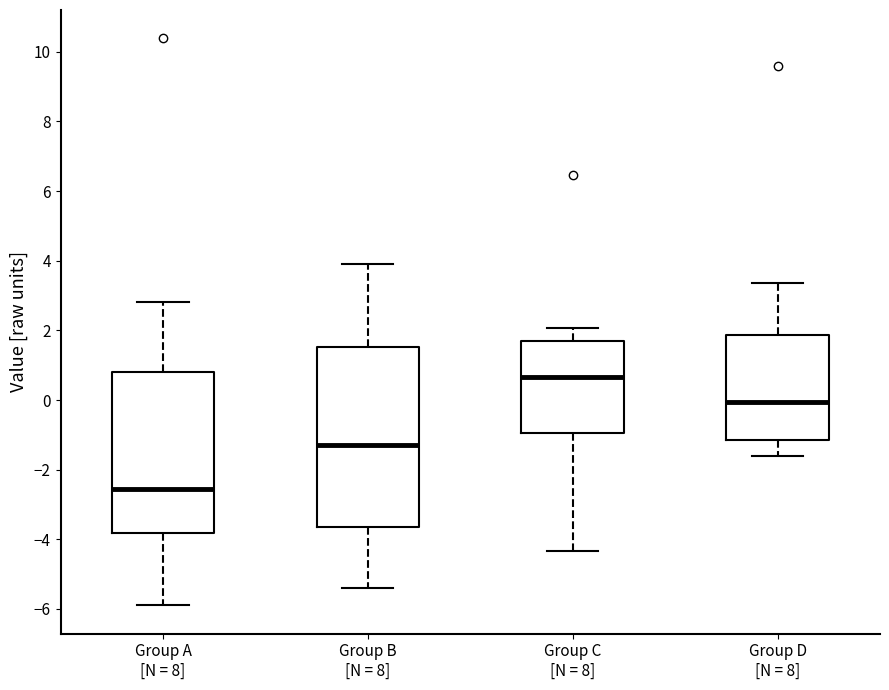

Reading left to right, read every box against the y-axis: the position of its median line, the range the box covers, and the ends of its whiskers. The values are not printed on the chart, so give them approximately, as read against the axis.

Group A [N = 8]: median -2.6, box -3.8 to 0.8, whiskers -5.8 to 2.8
Group B [N = 8]: median -1.2, box -3.6 to 1.6, whiskers -5.4 to 3.8
Group C [N = 8]: median 0.6, box -1.0 to 1.8, whiskers -4.4 to 2.0
Group D [N = 8]: median 0.0, box -1.2 to 1.8, whiskers -1.6 to 3.4